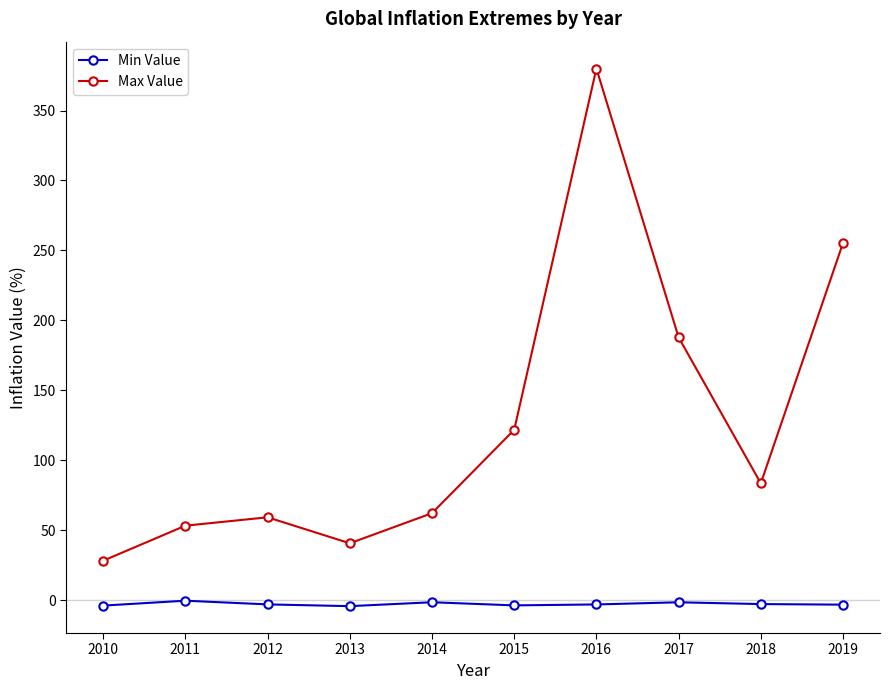

True or false: Max Value and Min Value intersect in this chart.

False